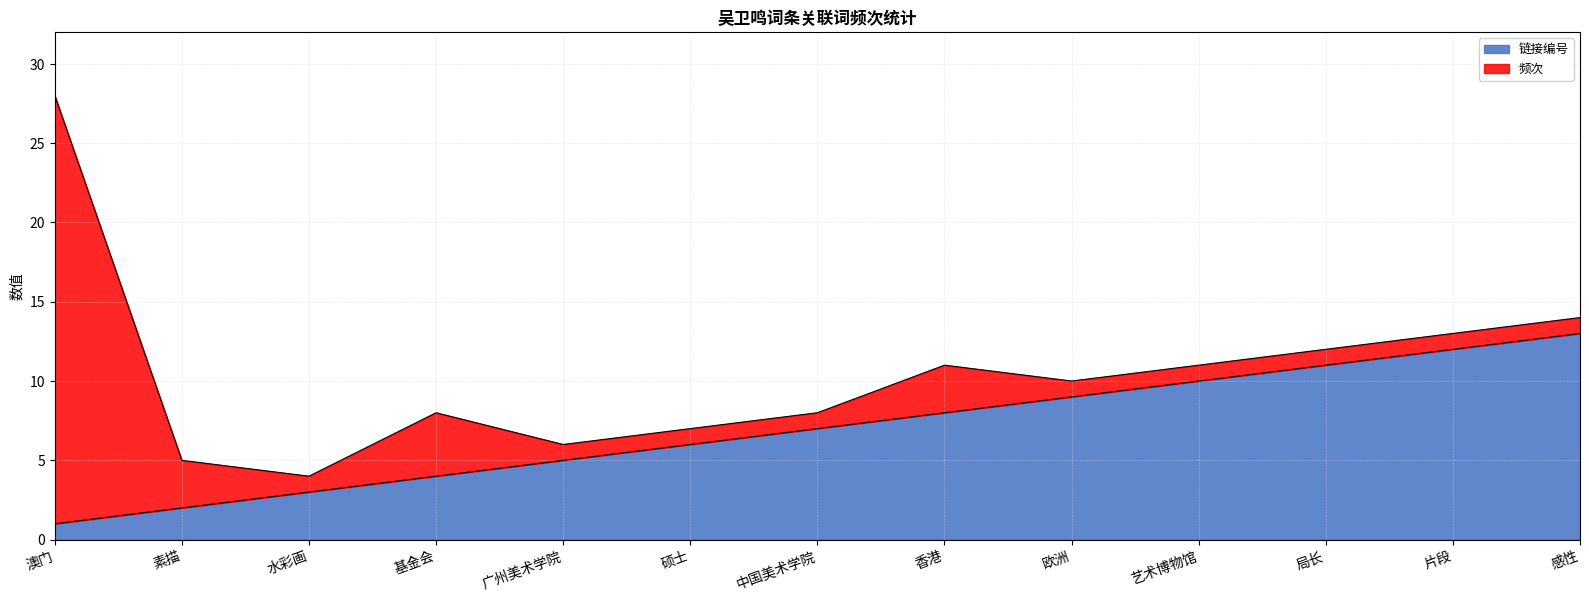

The chart shows a value of 2 at 素描. True or false?

True